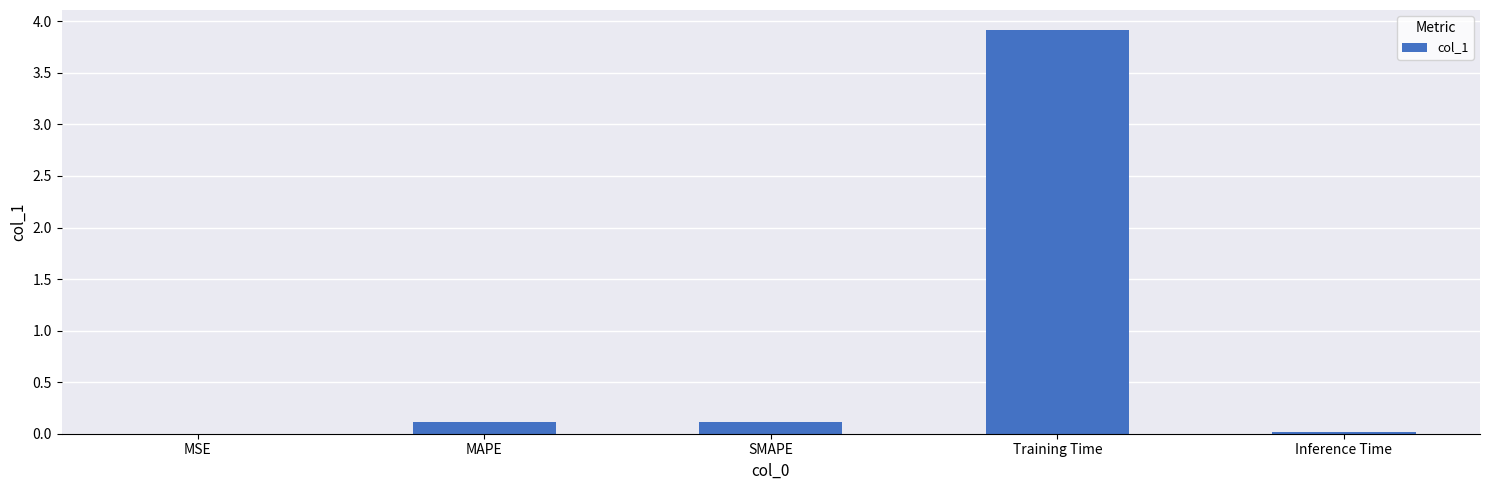

Which category has the highest value across all series?

Training Time